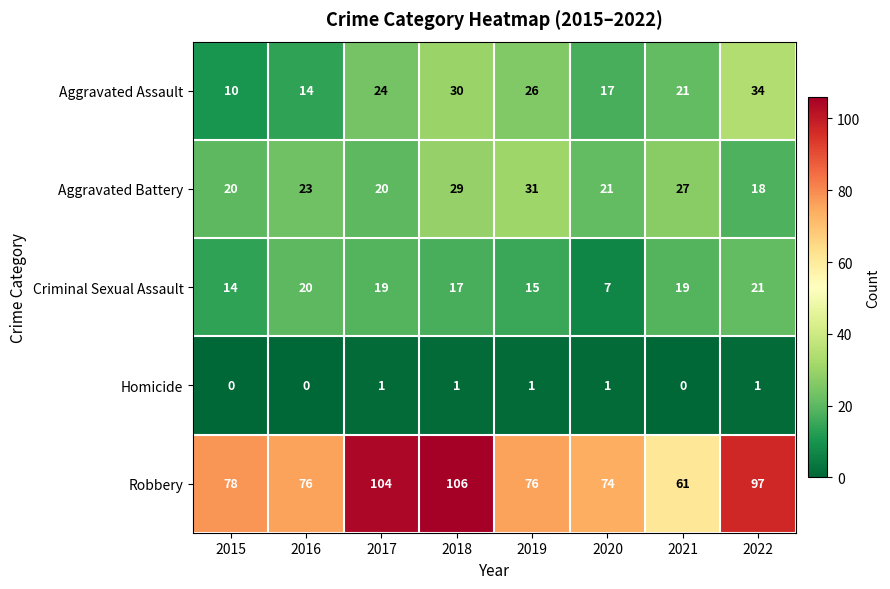

What is the difference between the second highest and minimum values in the Aggravated Assault series?

20